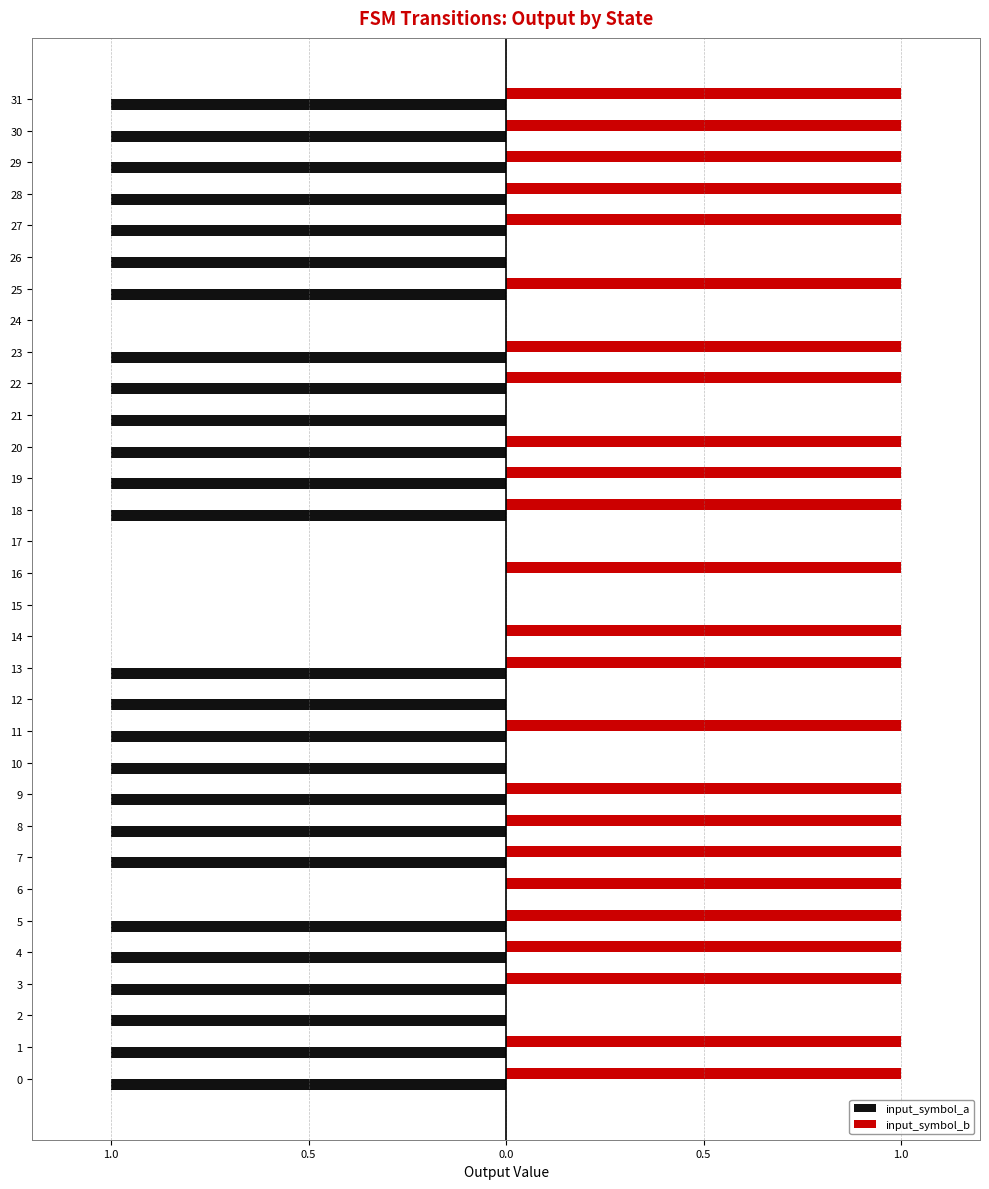

Reading left to right, transcribe all the data shown in this chart.

input_symbol_a: -1	-1	-1	-1	-1	-1	0	-1	-1	-1	-1	-1	-1	-1	0	0	0	0	-1	-1	-1	-1	-1	-1	0	-1	-1	-1	-1	-1	-1	-1
input_symbol_b: 1	1	0	1	1	1	1	1	1	1	0	1	0	1	1	0	1	0	1	1	1	0	1	1	0	1	0	1	1	1	1	1